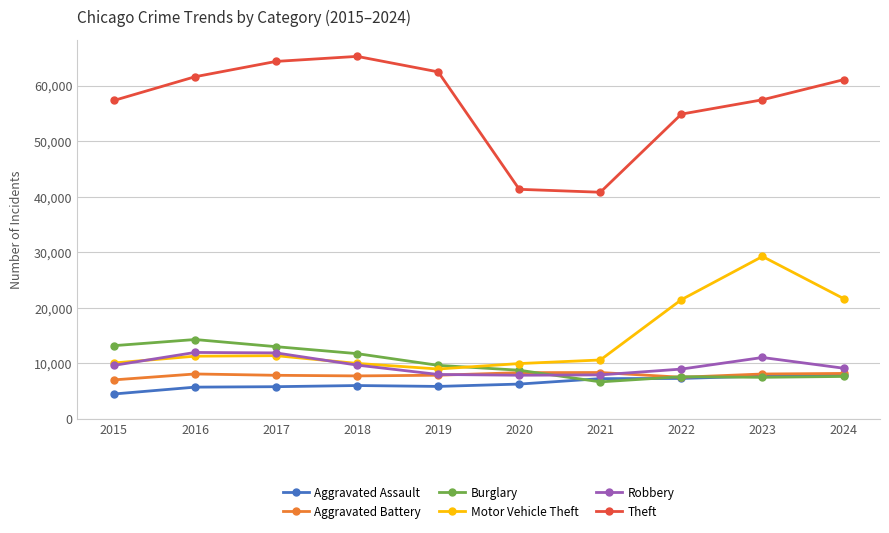

How many data points does each series have?

10